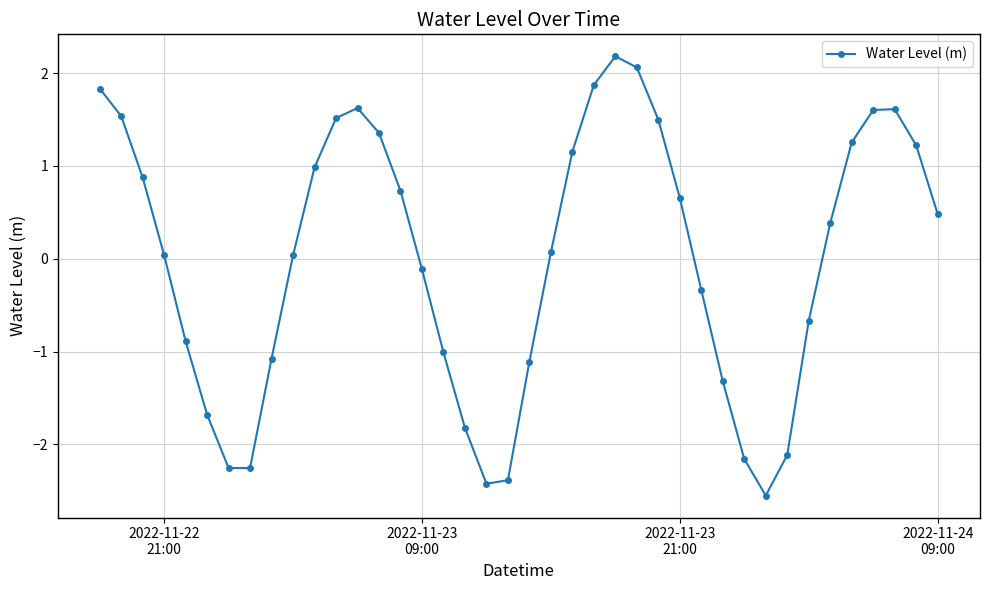

What is the difference between the maximum and second lowest values?

4.6